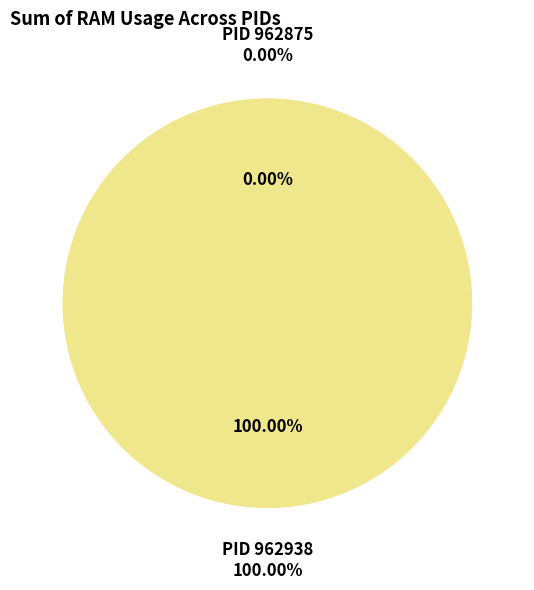

Rank the categories by value from lowest to highest.

962875, 962938